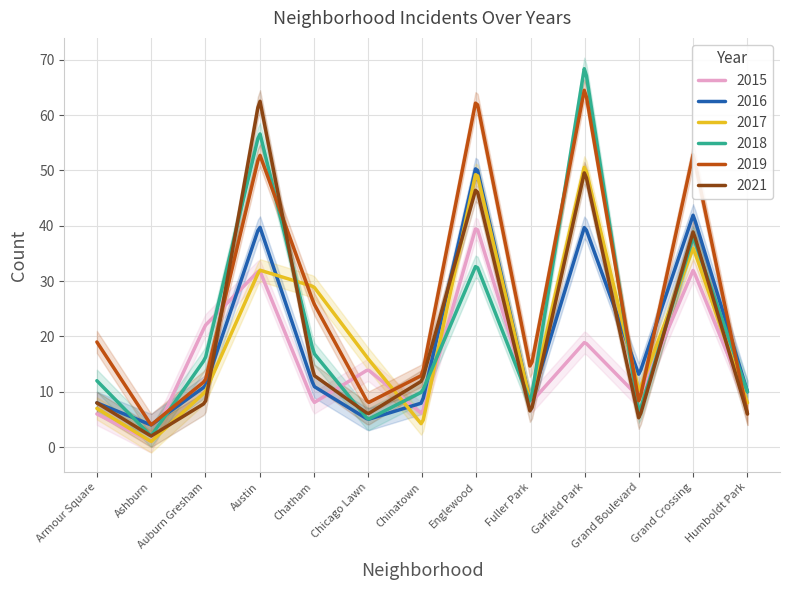

What is the spread (max minus min) of values at Englewood?

30